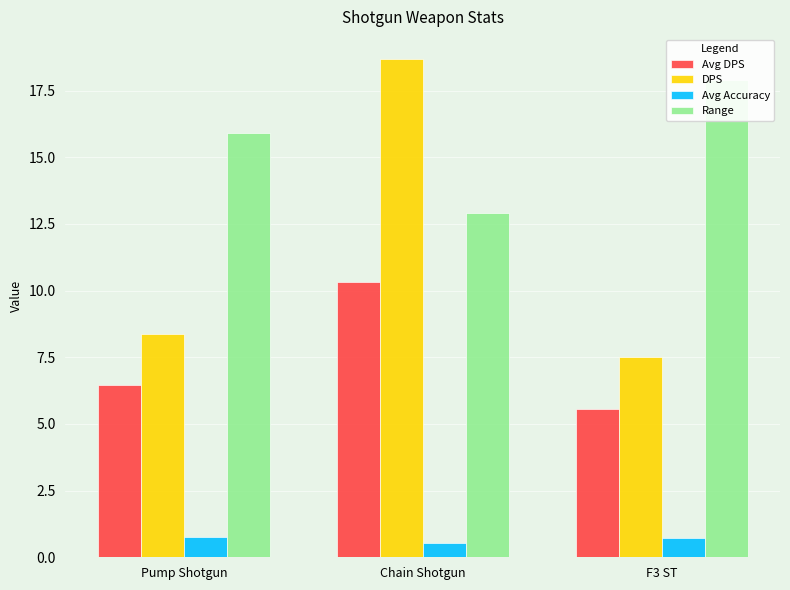

Is the value of Avg Accuracy at F3 ST greater than the value of DPS at Chain Shotgun?

No